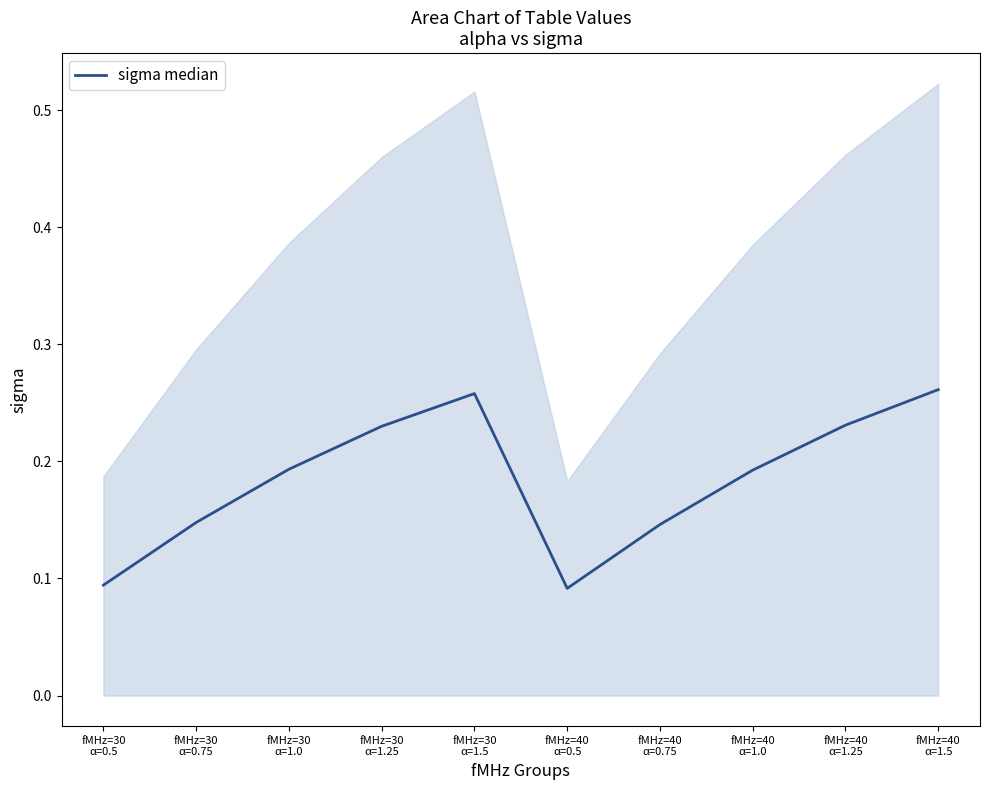

At which label is the value closest to 0?

fMHz=40
α=0.5